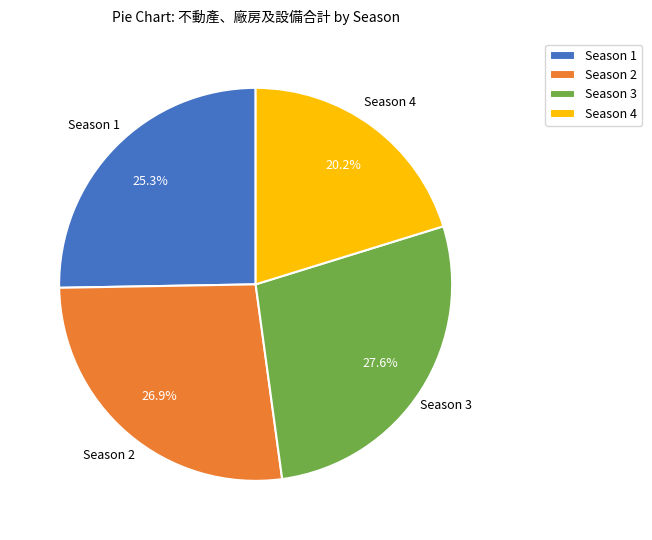

Which category has the biggest portion of the pie?

Season 3